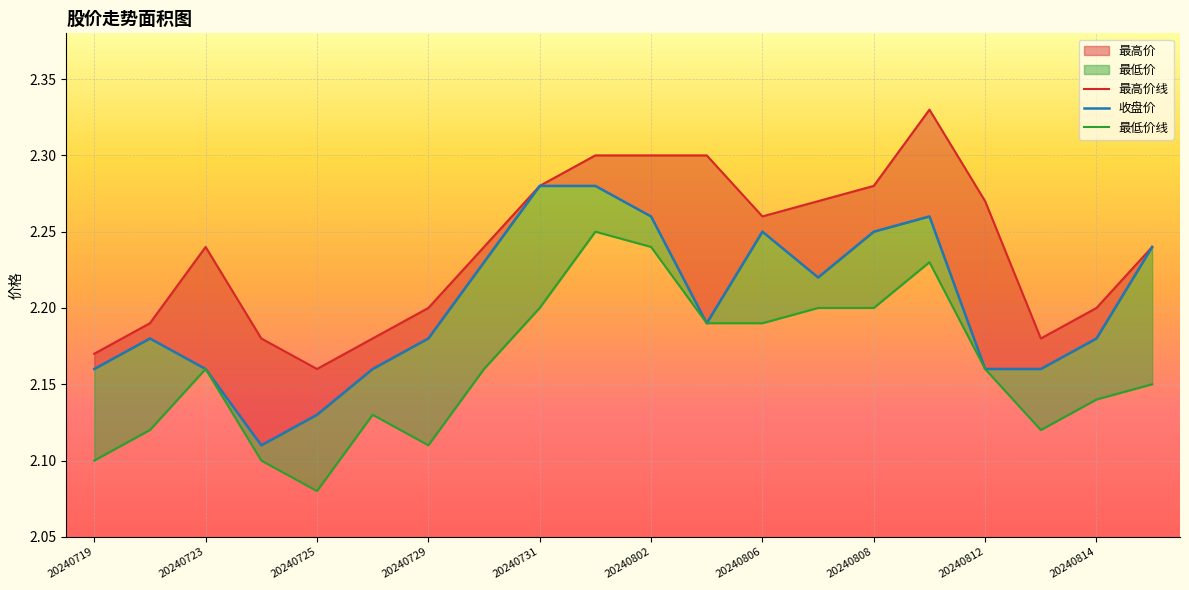

Reading right to left, transcribe all the data shown in this chart.

最高价: 20240815=2.2	20240814=2.2	20240813=2.2	20240812=2.3	20240809=2.3	20240808=2.3	20240807=2.3	20240806=2.3	20240805=2.3	20240802=2.3	20240801=2.3	20240731=2.3	20240730=2.2	20240729=2.2	20240726=2.2	20240725=2.2	20240724=2.2	20240723=2.2	20240722=2.2	20240719=2.2
收盘价: 20240815=2.2	20240814=2.2	20240813=2.2	20240812=2.2	20240809=2.3	20240808=2.2	20240807=2.2	20240806=2.2	20240805=2.2	20240802=2.3	20240801=2.3	20240731=2.3	20240730=2.2	20240729=2.2	20240726=2.2	20240725=2.1	20240724=2.1	20240723=2.2	20240722=2.2	20240719=2.2
最低价: 20240815=2.1	20240814=2.1	20240813=2.1	20240812=2.2	20240809=2.2	20240808=2.2	20240807=2.2	20240806=2.2	20240805=2.2	20240802=2.2	20240801=2.2	20240731=2.2	20240730=2.2	20240729=2.1	20240726=2.1	20240725=2.1	20240724=2.1	20240723=2.2	20240722=2.1	20240719=2.1